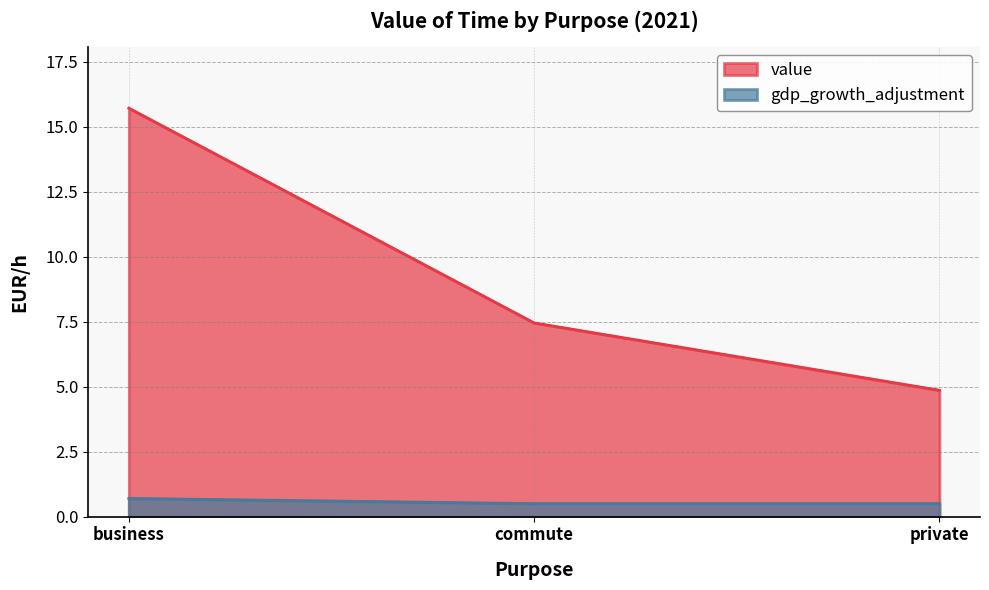

Read the value value at private.

4.9